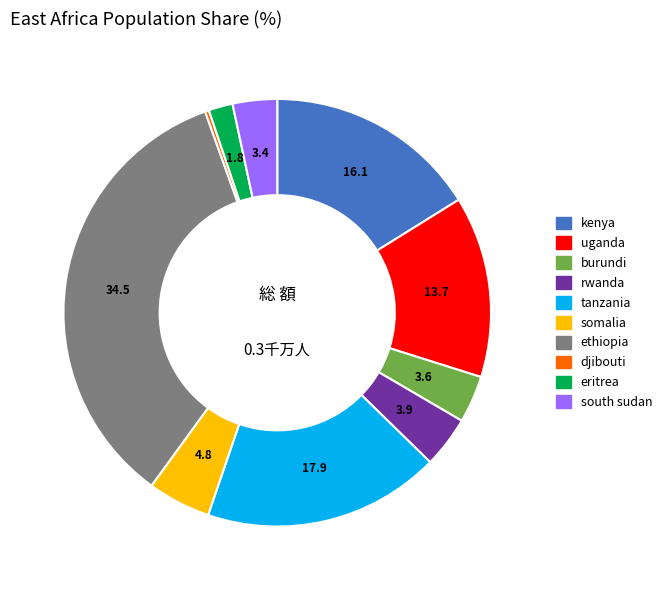

Count the number of slices in the pie.

10